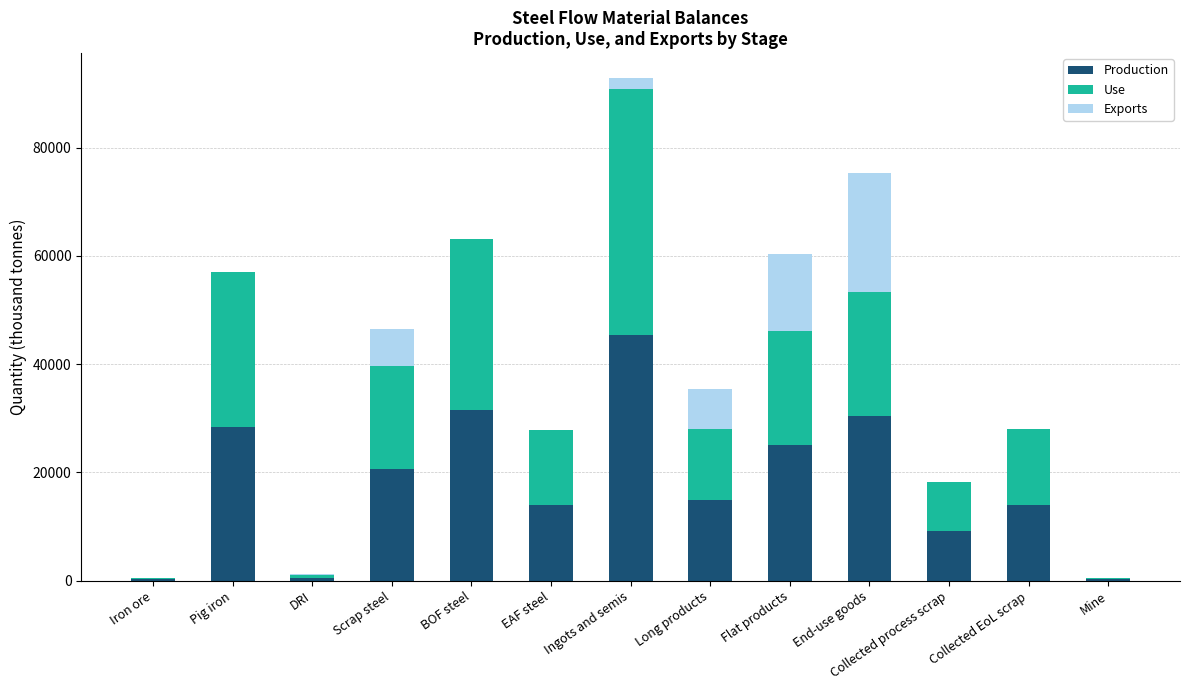

What is the total value across all series at Flat products?

60256.6